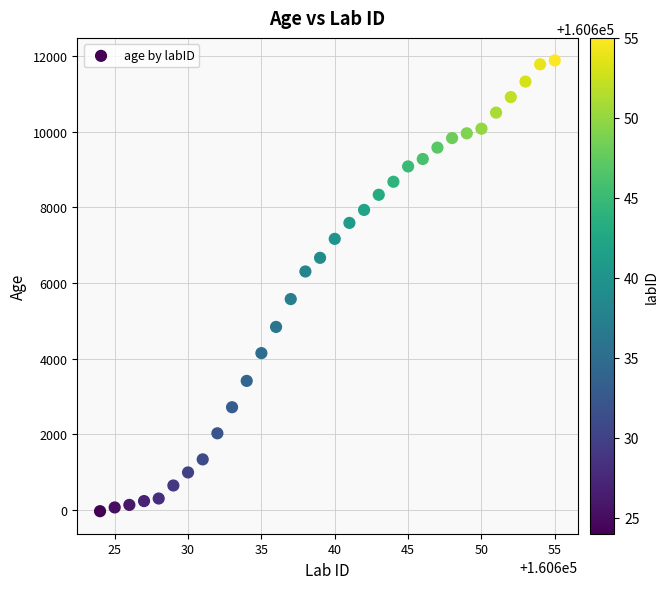

What is the range of Y values (max minus min)?

11911